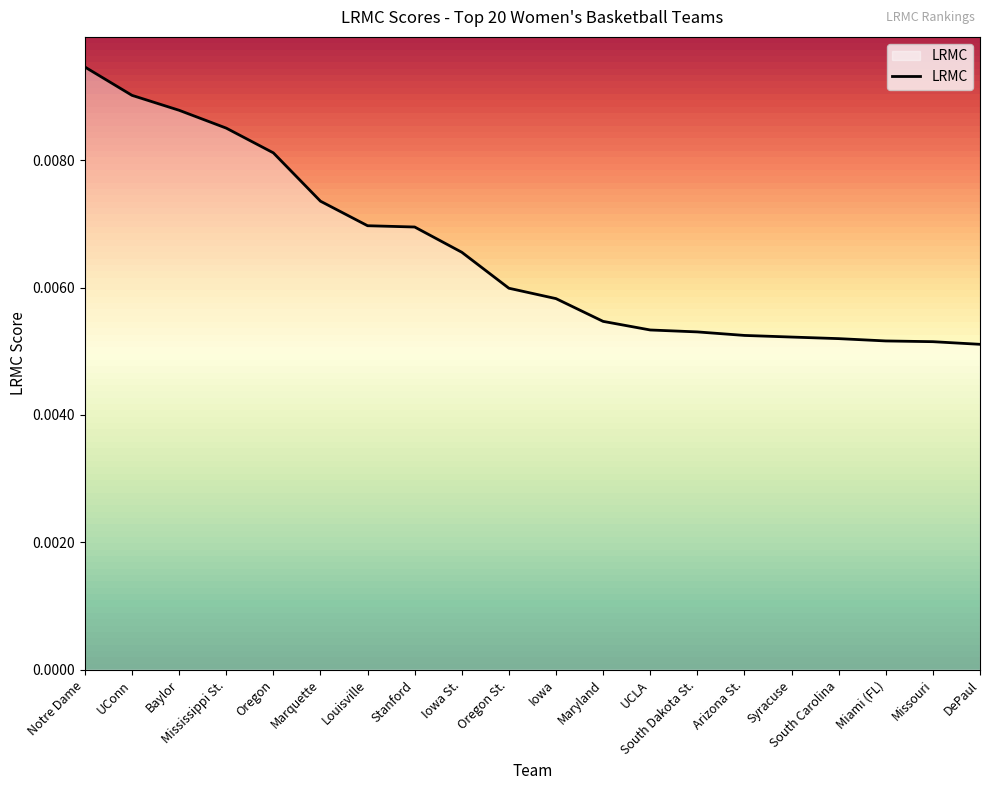

How many lines are shown in the chart?

1